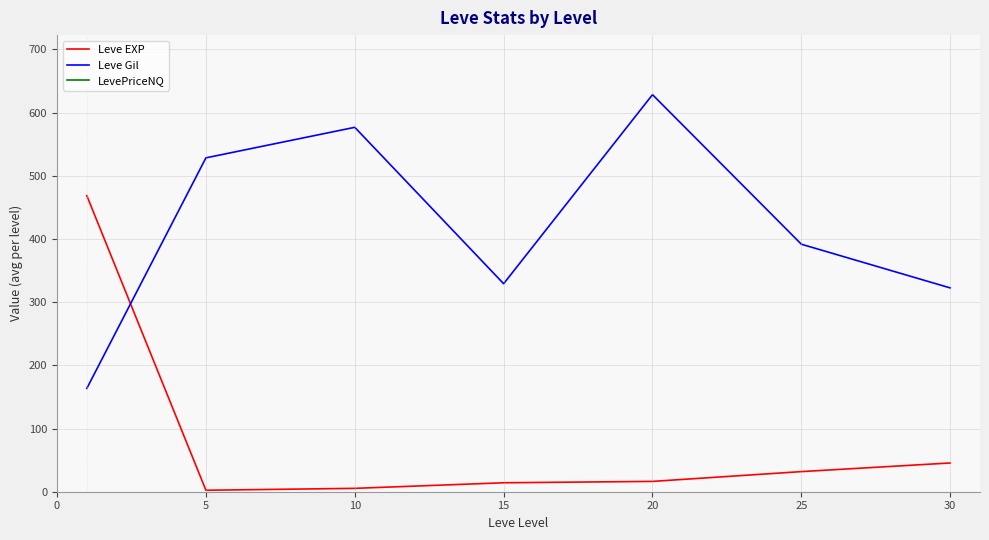

Rank the categories by LevePriceNQ value from lowest to highest.

30, 10, 20, 15, 0, 5, 25